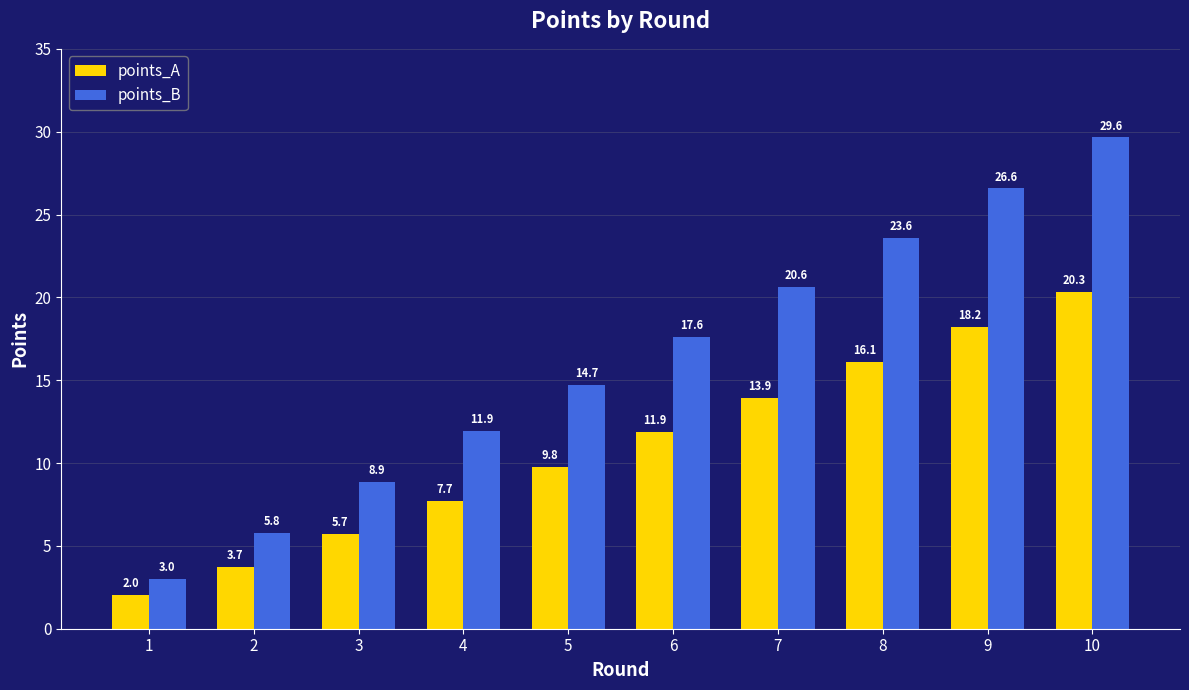

Reading left to right, extract all data points from this chart.

points_A: 1=2.0	2=3.7	3=5.7	4=7.7	5=9.8	6=11.9	7=13.9	8=16.1	9=18.2	10=20.3
points_B: 1=3.0	2=5.8	3=8.9	4=11.9	5=14.7	6=17.6	7=20.6	8=23.6	9=26.6	10=29.6